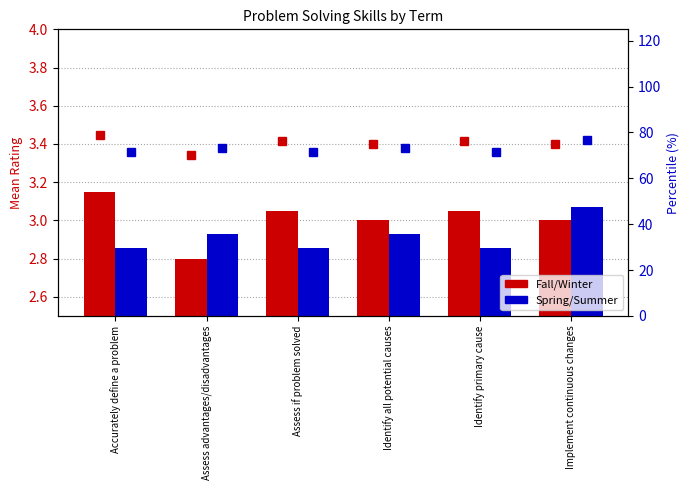

True or false: % Spring/Summer has a value of 35.7 at Assess advantages/disadvantages.

False